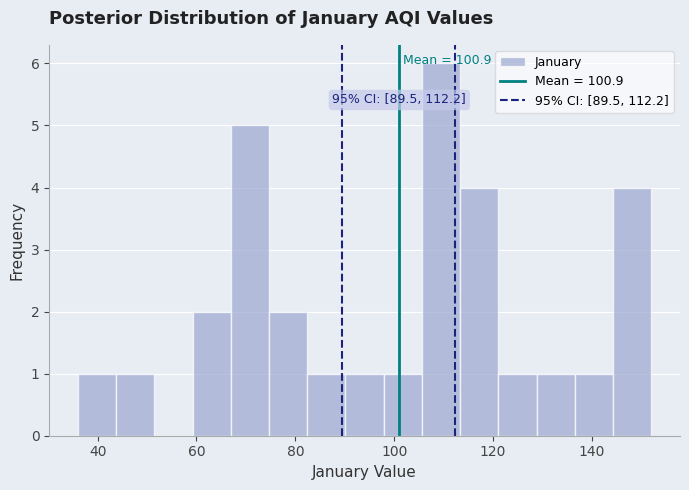

Around what value on the x-axis is the tallest bar? Give the approximate position of its centre, as read against the axis.

110